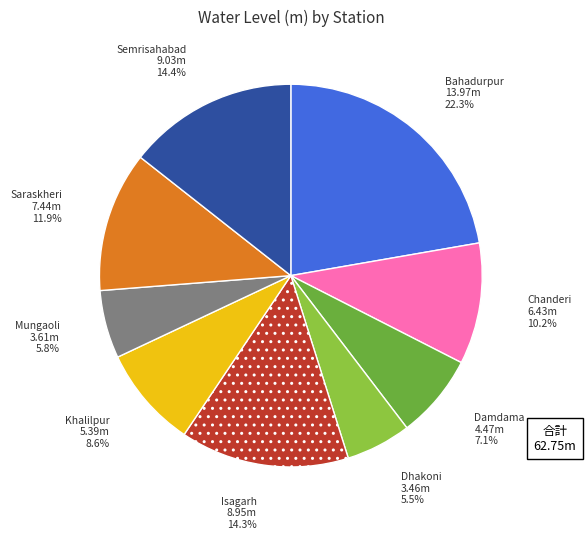

Approximately how many times larger is the value at Dhakoni compared to Semrisahabad?

0.4